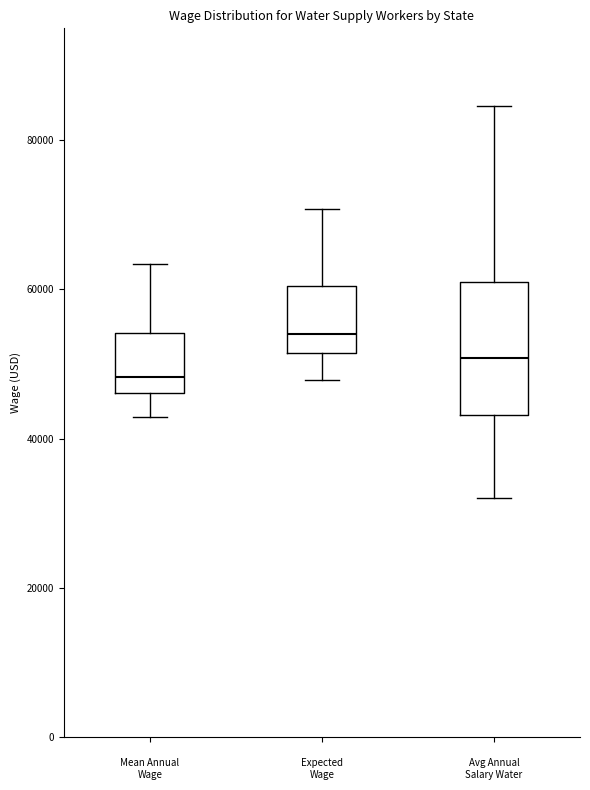

Reading left to right, read every box against the y-axis: the position of its median line, the range the box covers, and the ends of its whiskers. The values are not printed on the chart, so give them approximately, as read against the axis.

Mean Annual Wage: median 48000, box 46000 to 54000, whiskers 42000 to 64000
Expected Wage: median 54000, box 52000 to 60000, whiskers 48000 to 70000
Avg Annual Salary Water: median 50000, box 44000 to 62000, whiskers 32000 to 84000